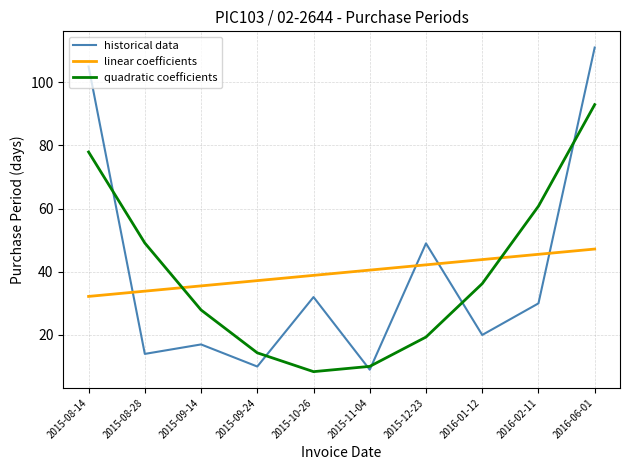

What position from the right is 2015-08-14?

10